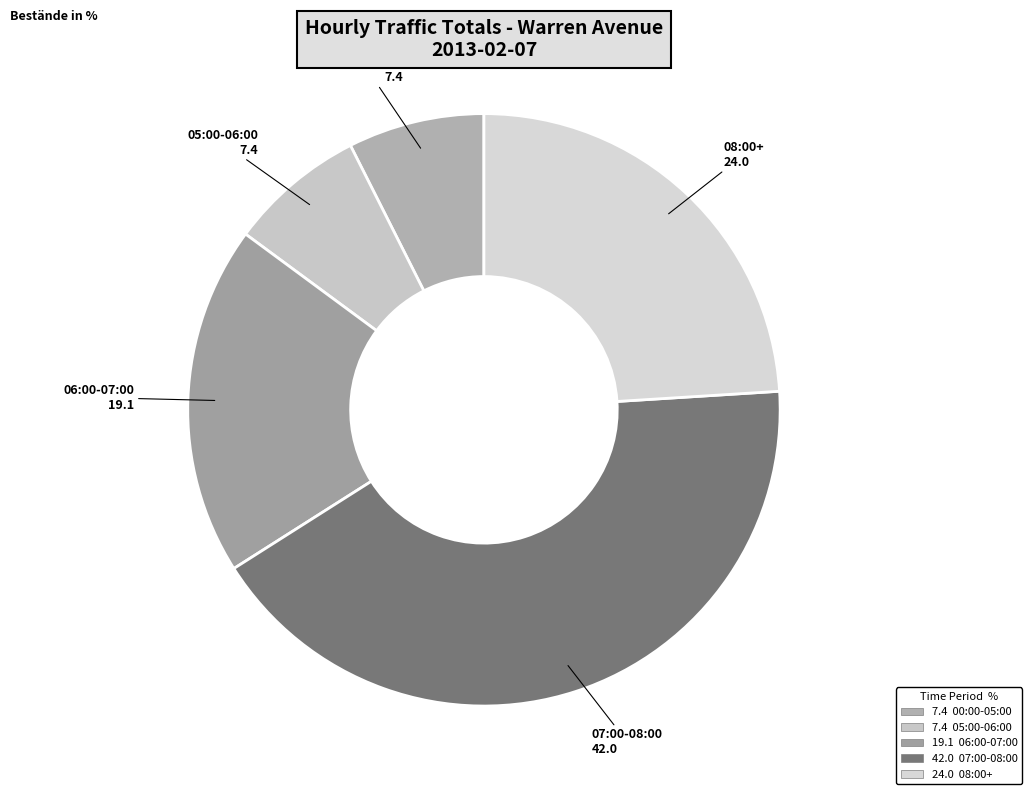

How many slices are in this pie chart?

5